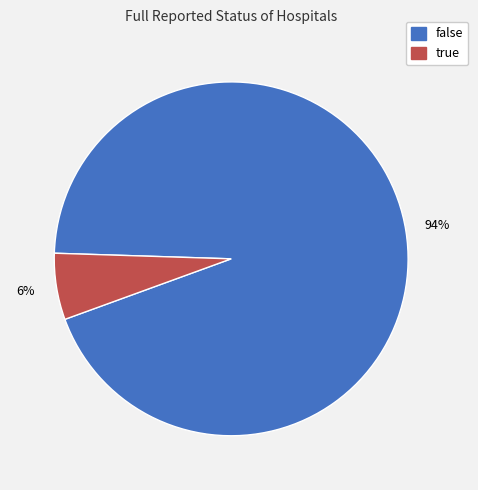

What percentage is the false slice, to the nearest percent?

94%